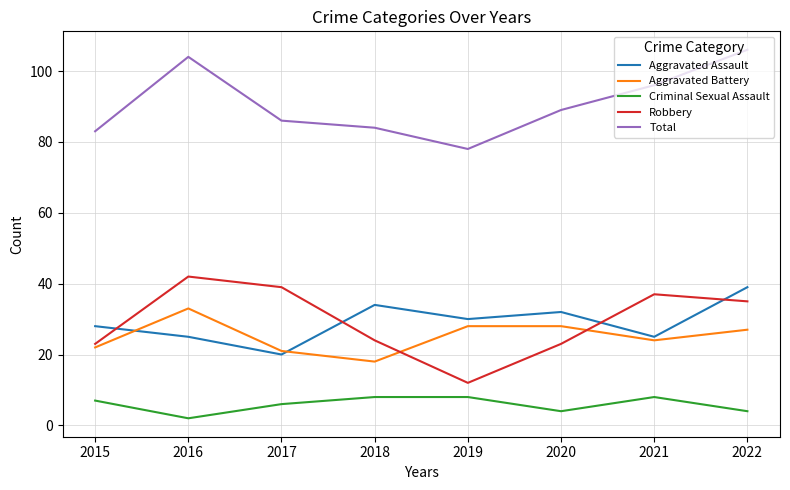

What is the spread (max minus min) of values at 2020?

85